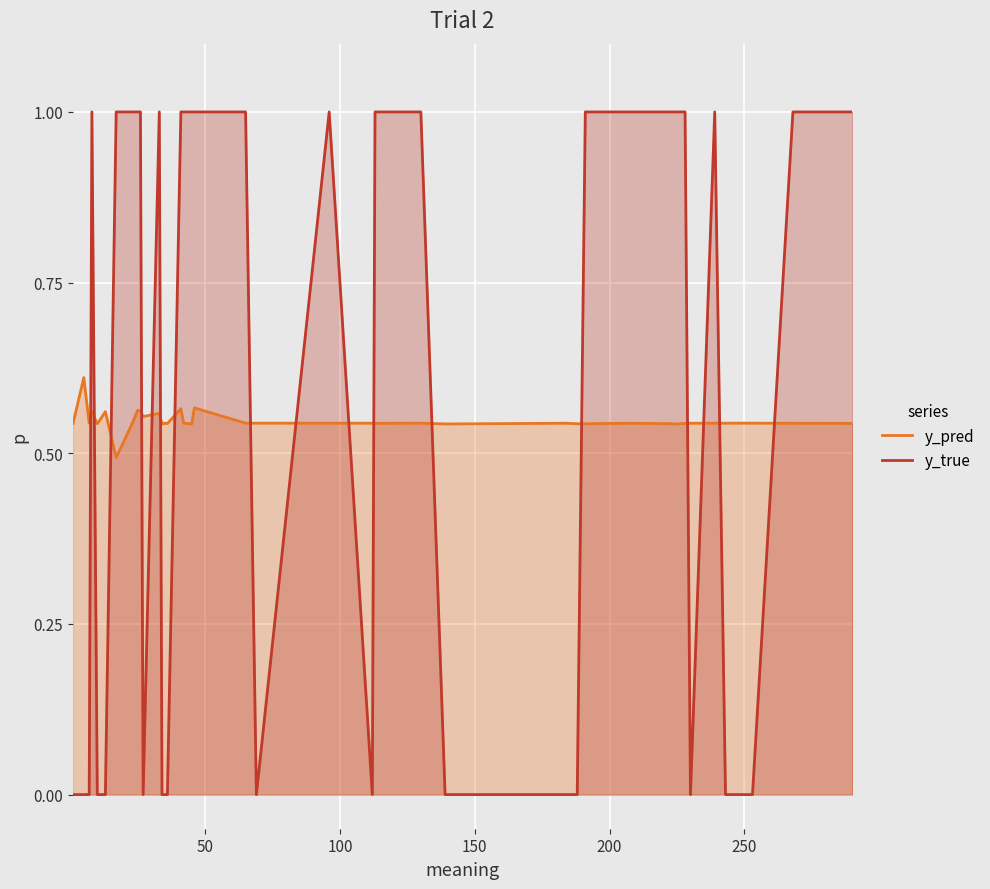

What is the difference between the second highest and second lowest values in the y_true series?

1.0